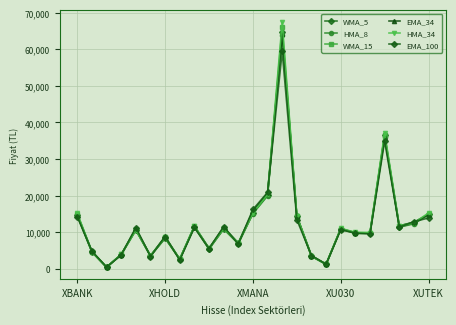

Where do WMA_15 and WMA_5 first cross each other?

6 and 7